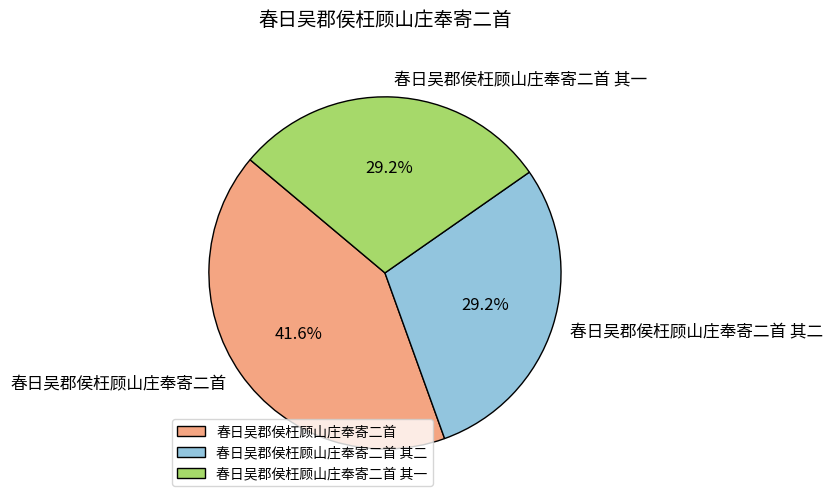

What is the ratio of the value at 春日吴郡侯枉顾山庄奉寄二首 其一 to the value at 春日吴郡侯枉顾山庄奉寄二首 其二?

1.0